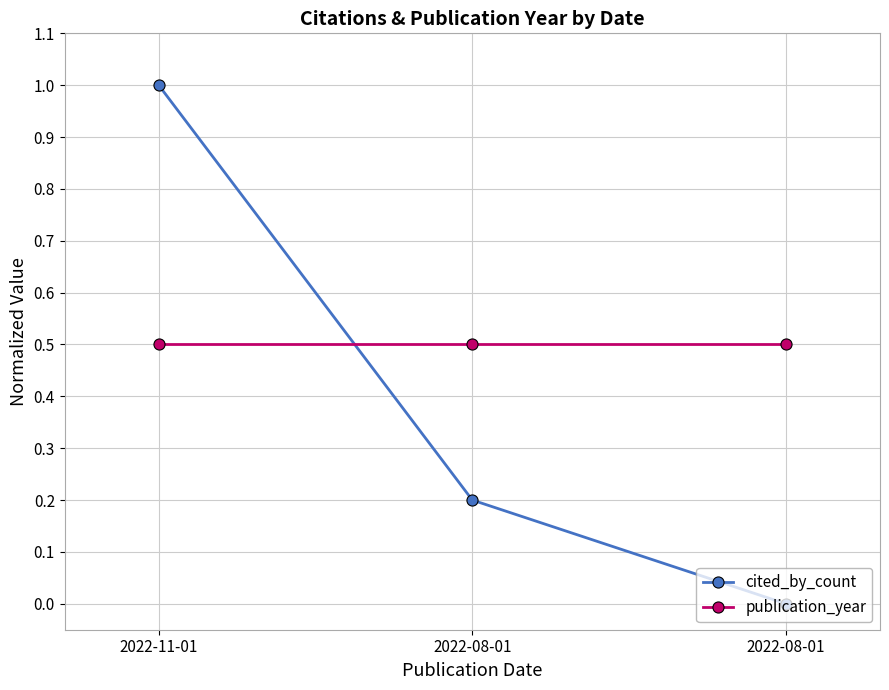

The value of publication_year at 2022-08-01 is 0.1. True or false?

False